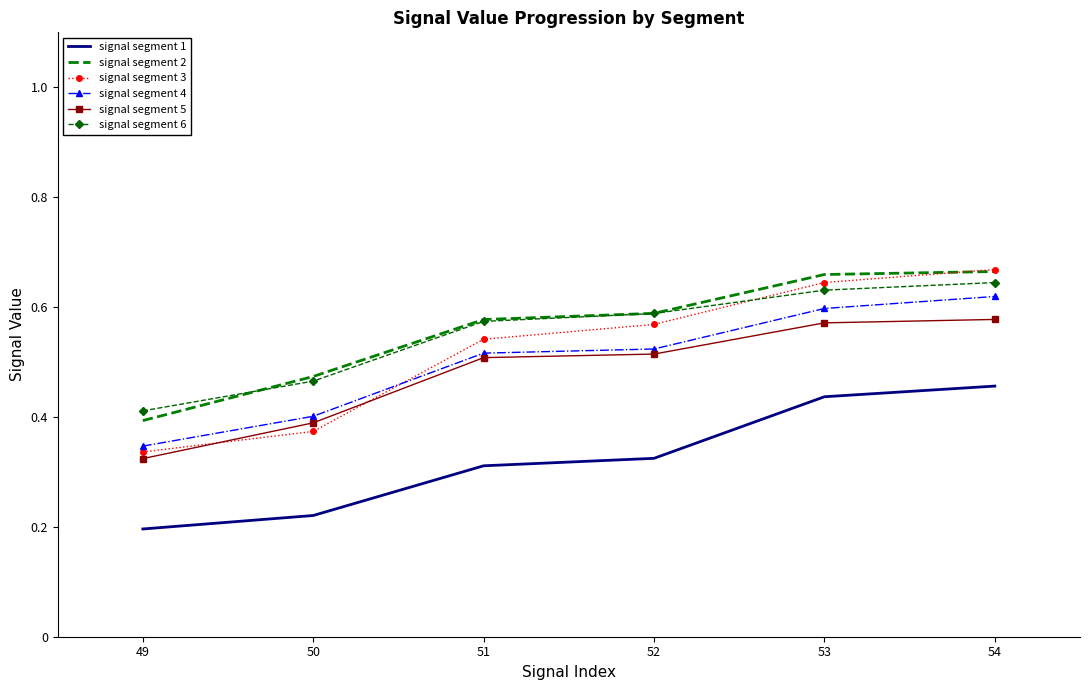

True or false: signal segment 2 and signal segment 4 cross at least once.

False